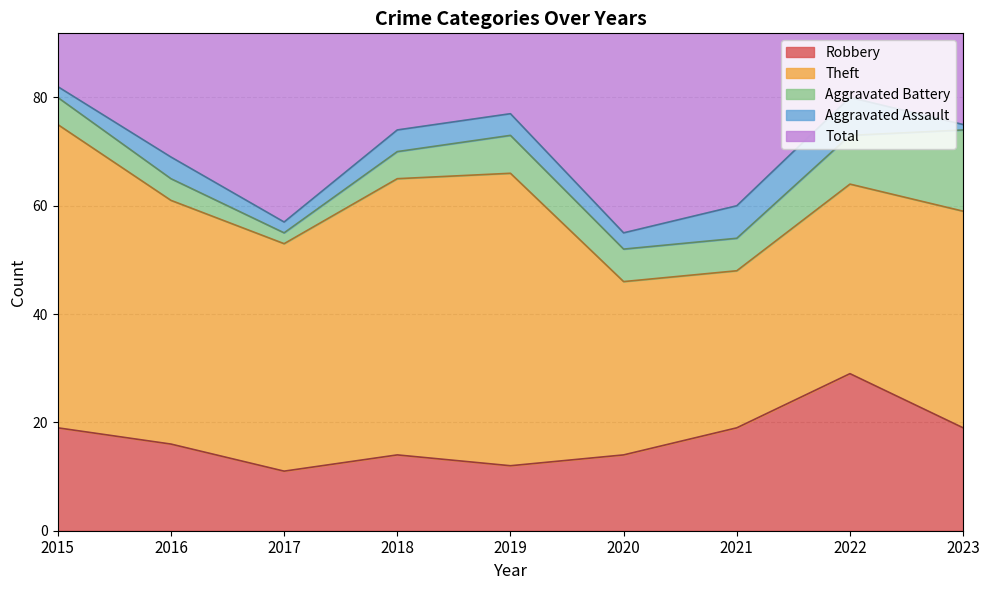

What is the value of the Theft point at the 6th from the left?

32